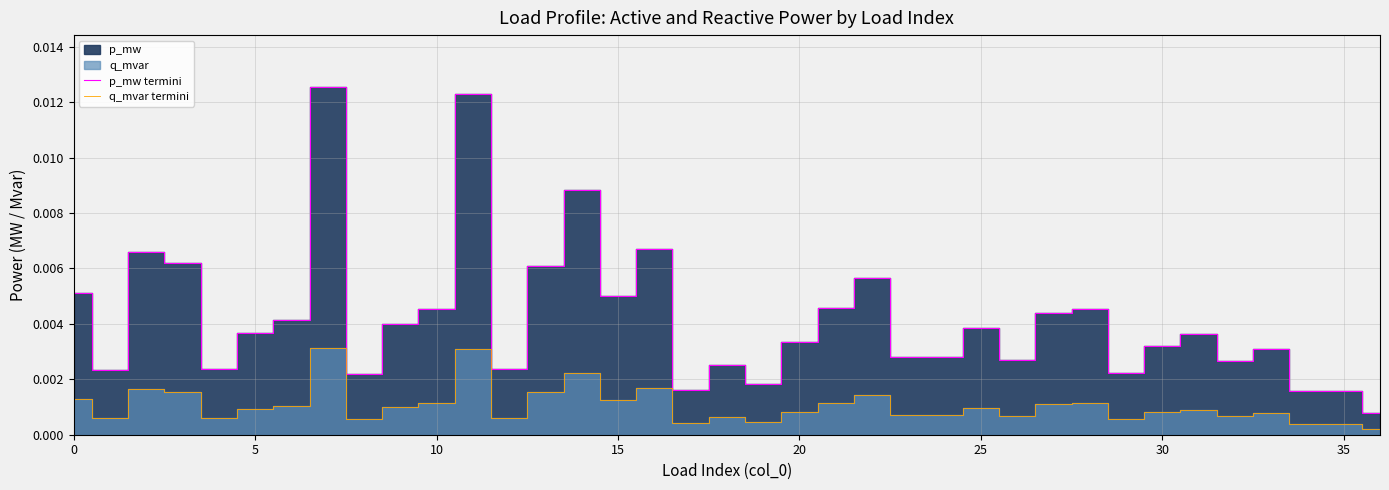

At which label does q_mvar termini reach its minimum?

36